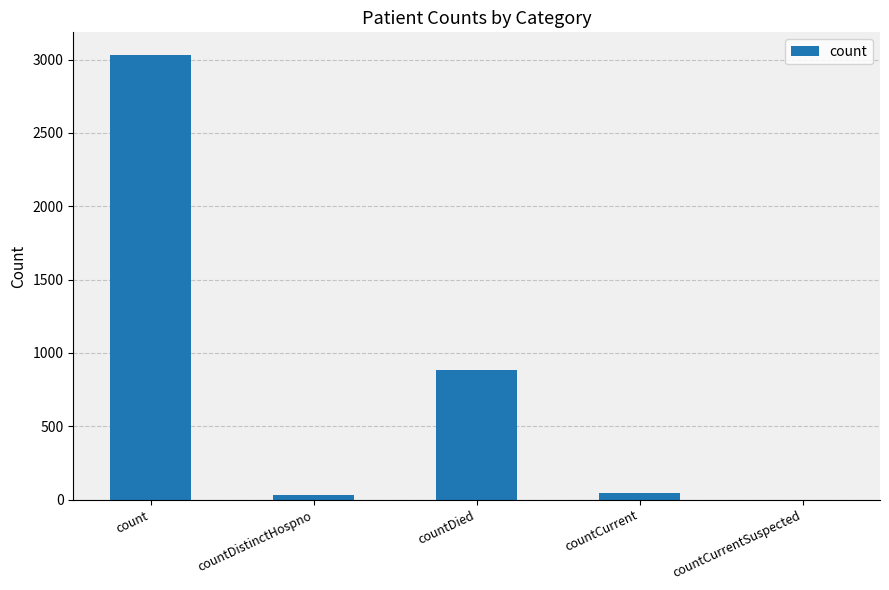

Count the number of data series in this chart.

1